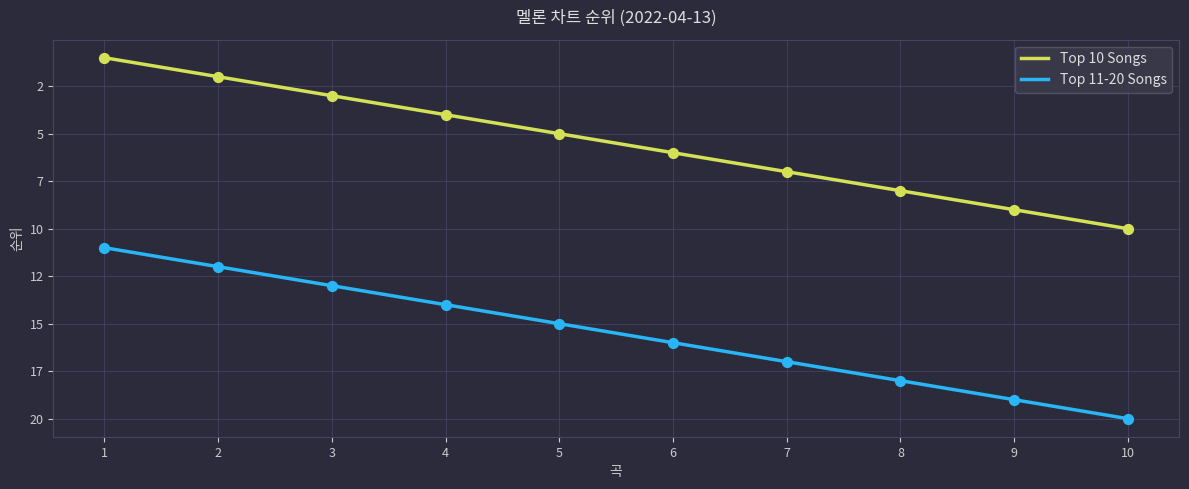

What are all the series names shown in the legend?

Top 10 Songs, Top 11-20 Songs